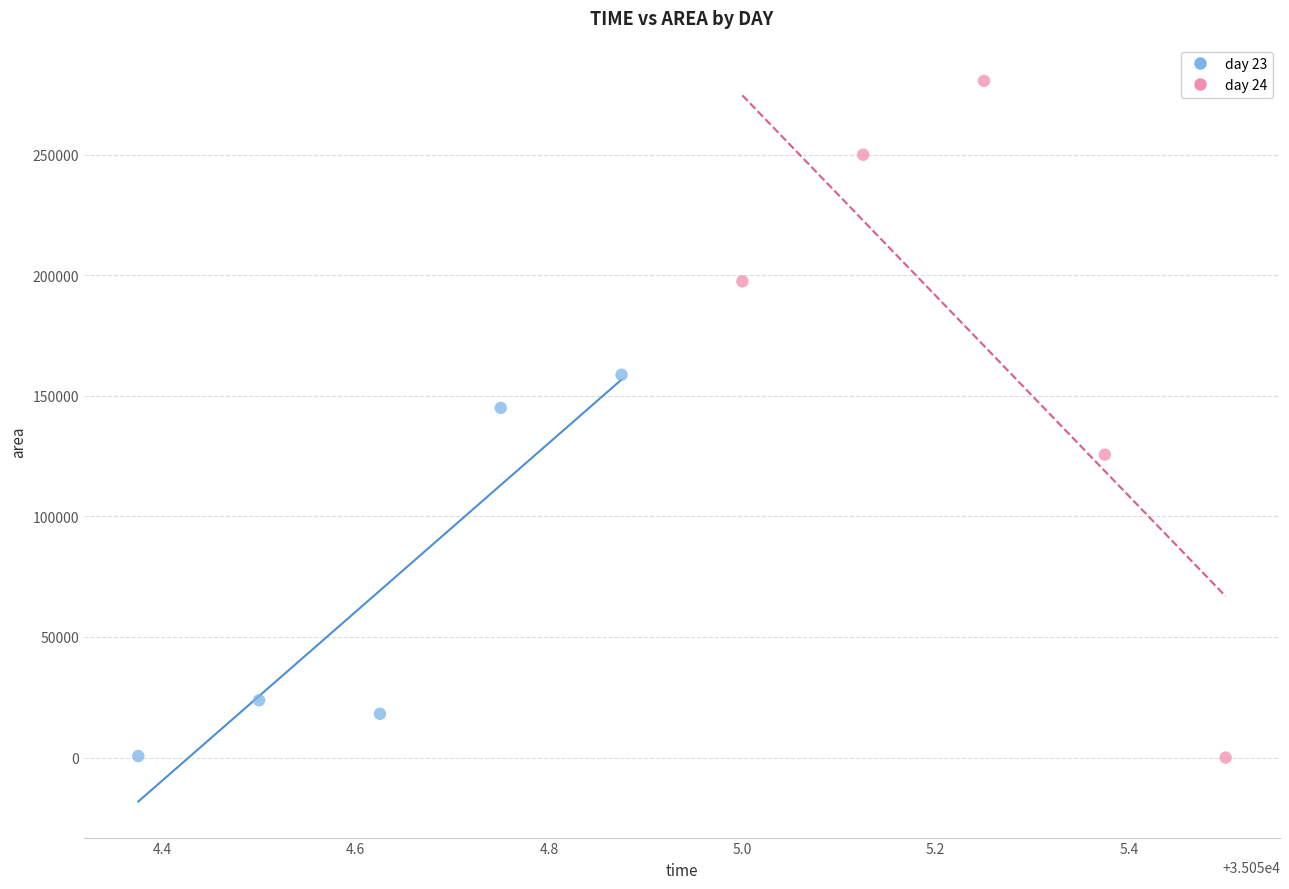

Which series reaches the maximum Y coordinate?

day 24